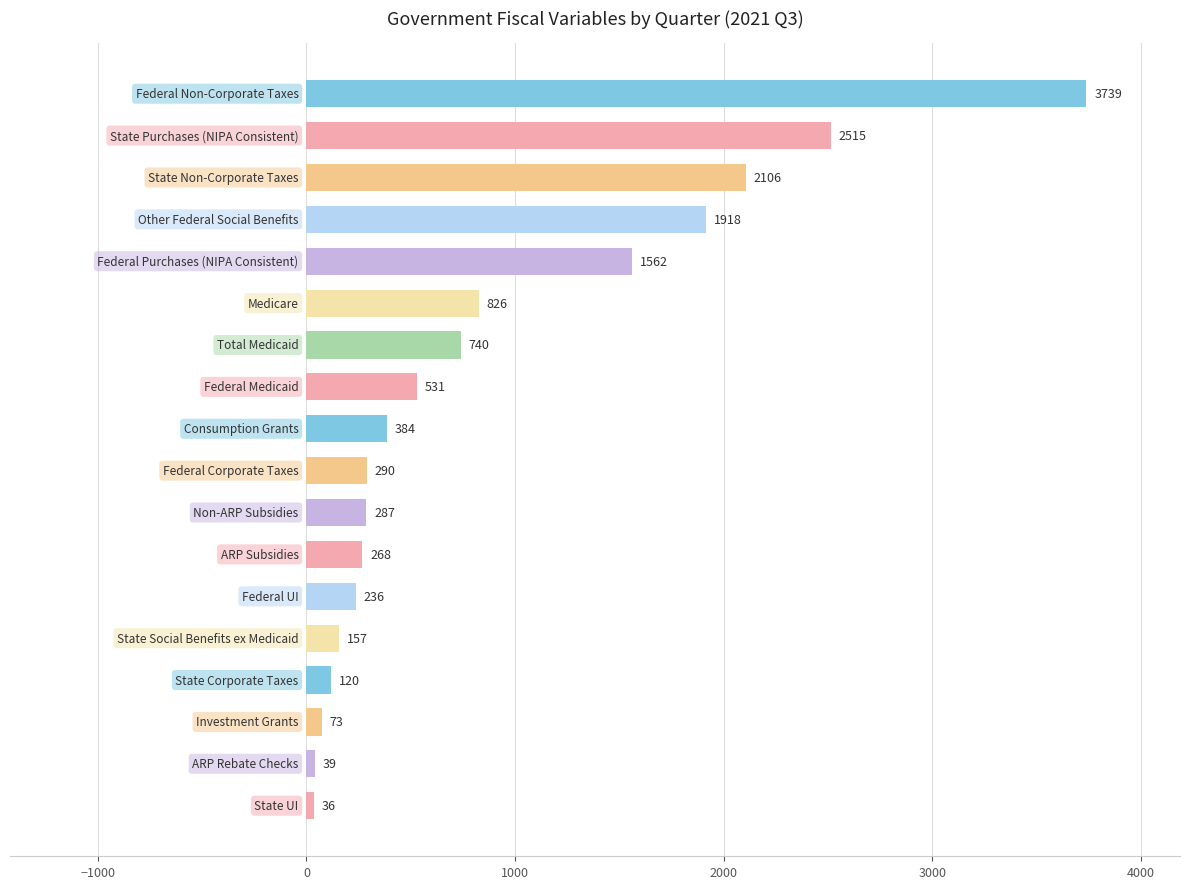

What is the difference between the second highest and second lowest values?

2476.0